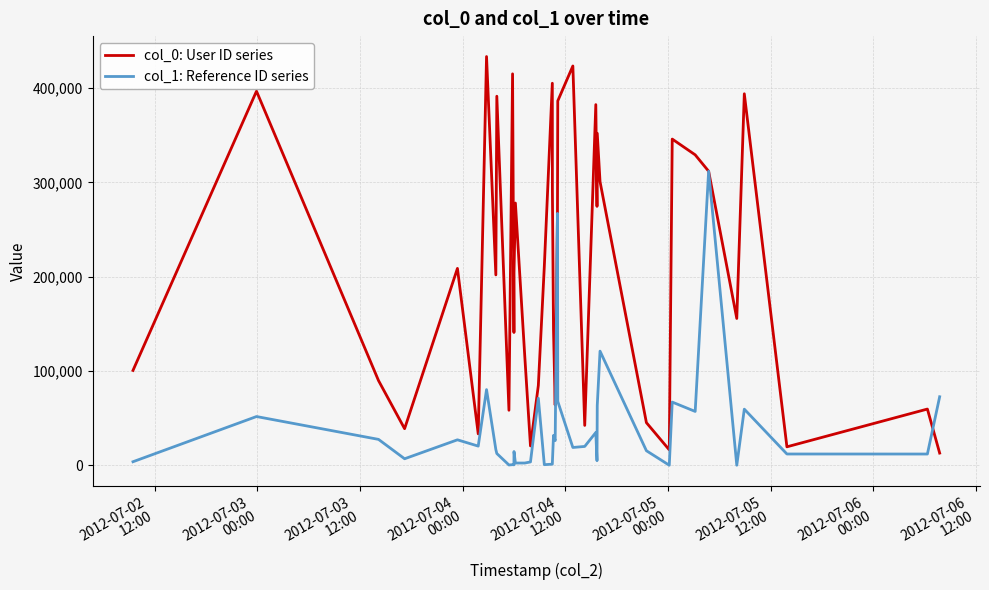

Which series has the widest spread of values?

col_0: User ID series